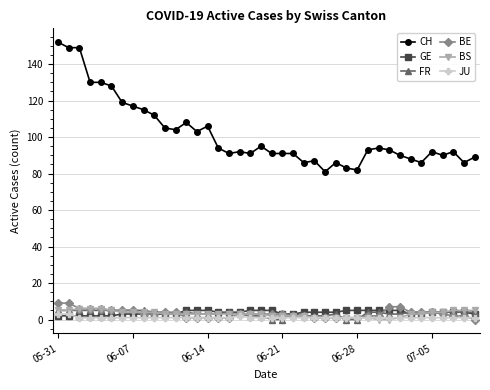

What are all the series names shown in the legend?

CH, GE, FR, BE, BS, JU